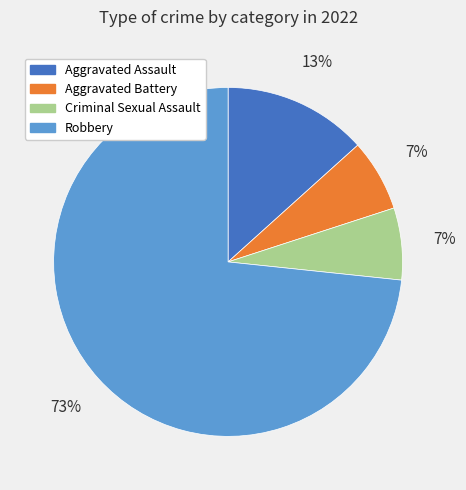

Approximately how many times larger is the value at Aggravated Assault compared to Robbery?

0.2